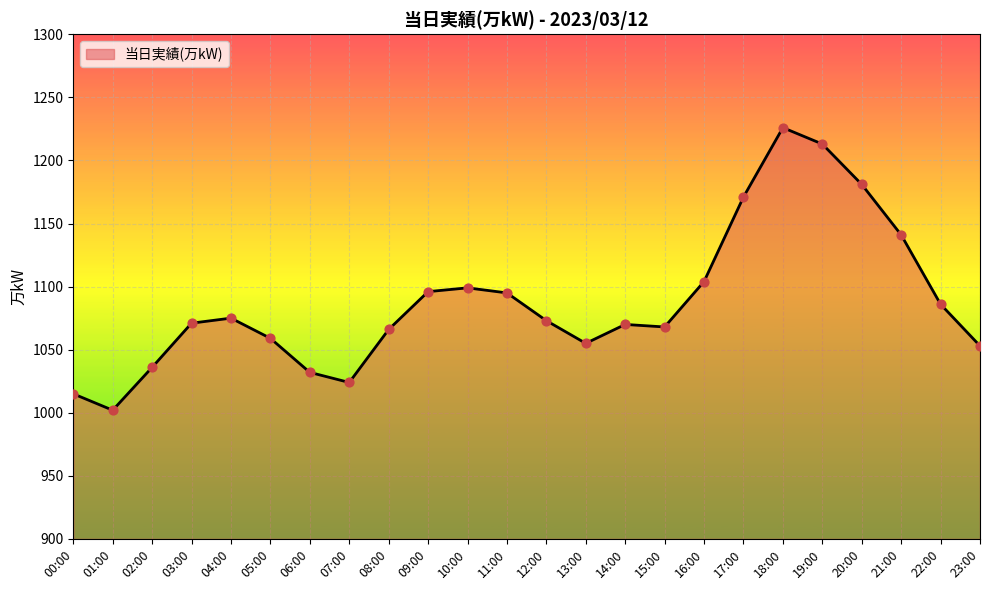

Between 10:00 and 07:00, which is larger?

10:00